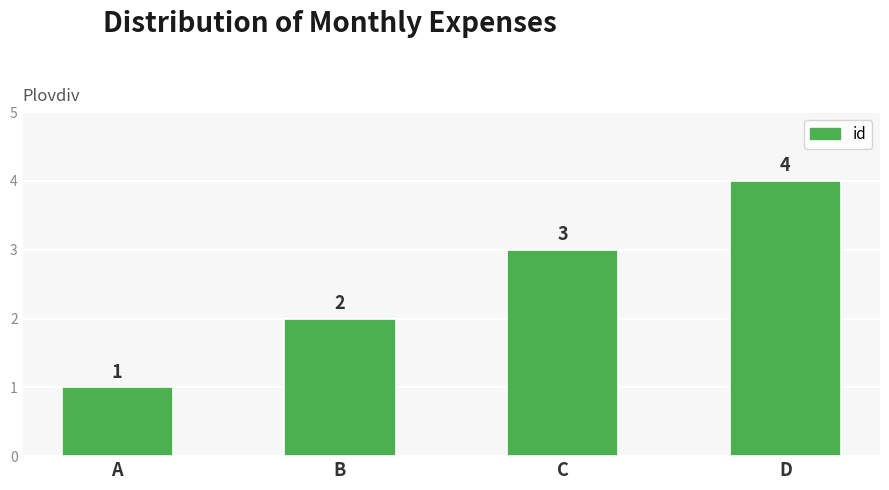

What value does the data have at A?

1